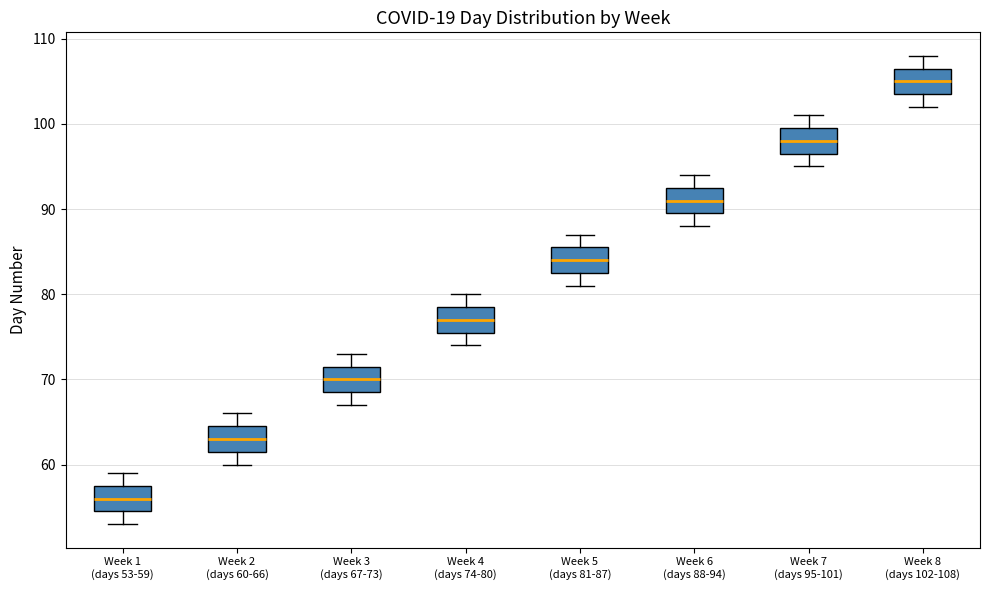

Which box has the lowest median line?

Week 1 (days 53-59)